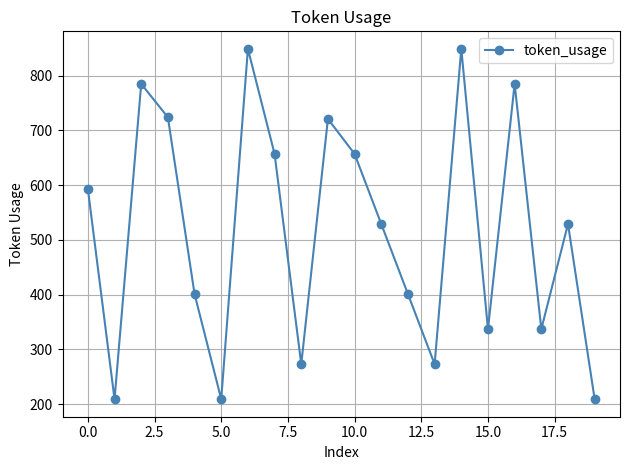

Count the number of data series in this chart.

1